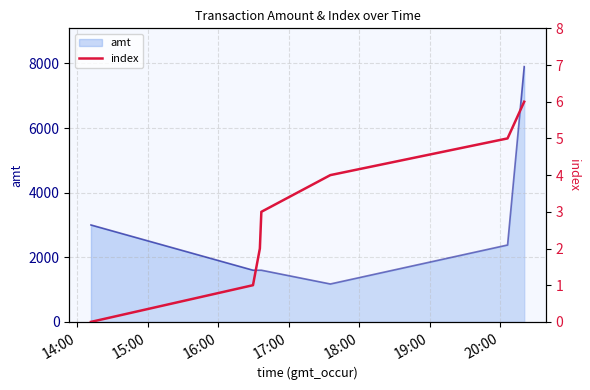

What position from the left is 19:00?

6